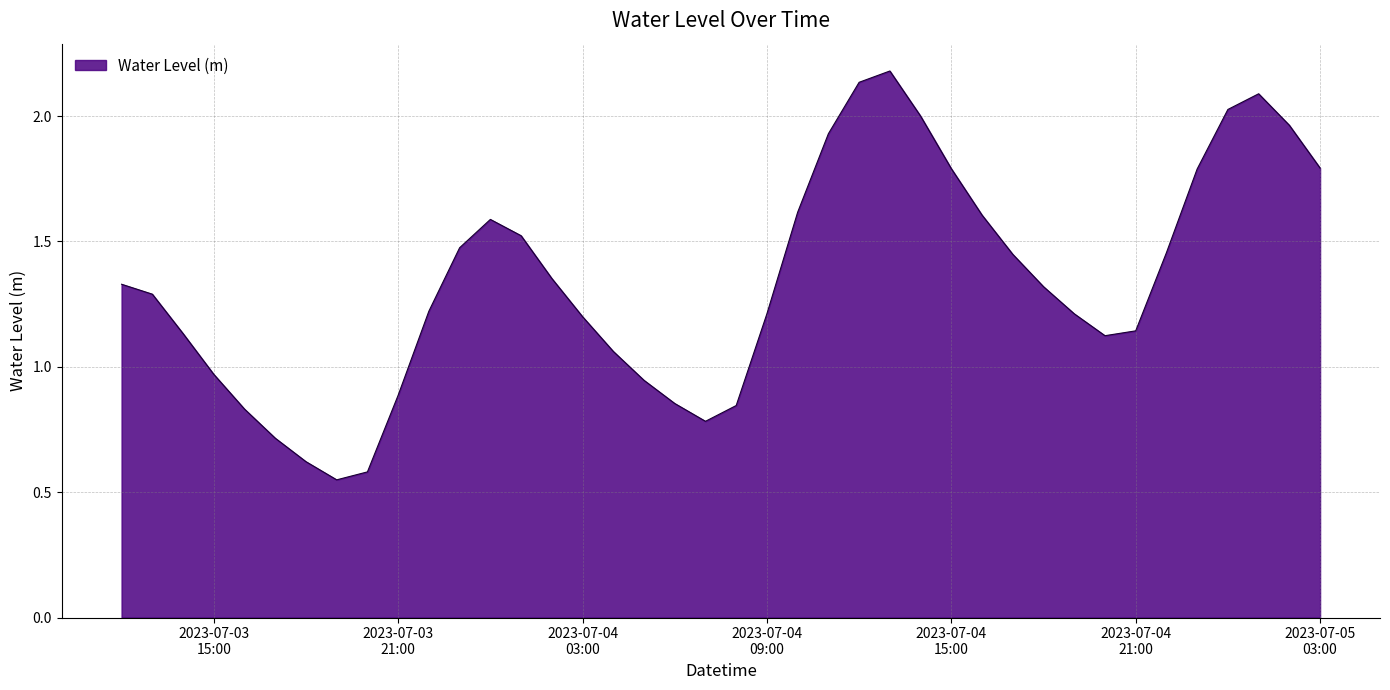

What is the maximum value shown in the chart?

2.2